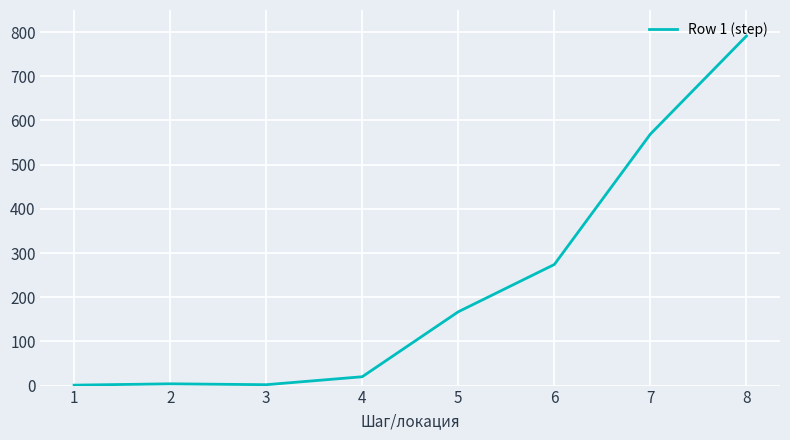

What is the sum of all values?

1828